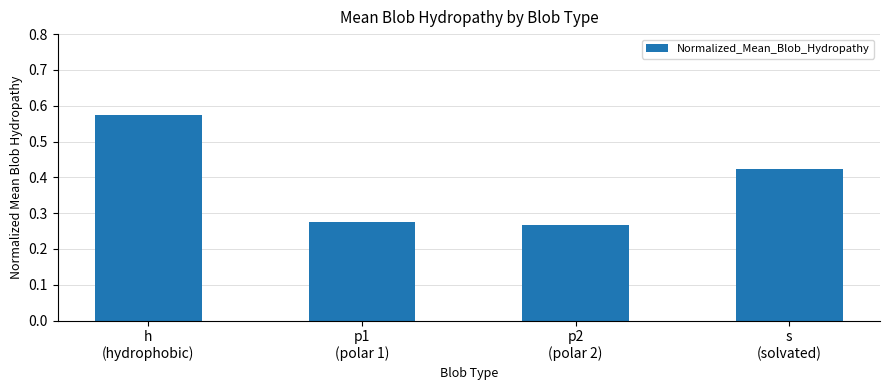

The chart shows a value of 0.1 at p1
(polar 1). True or false?

False